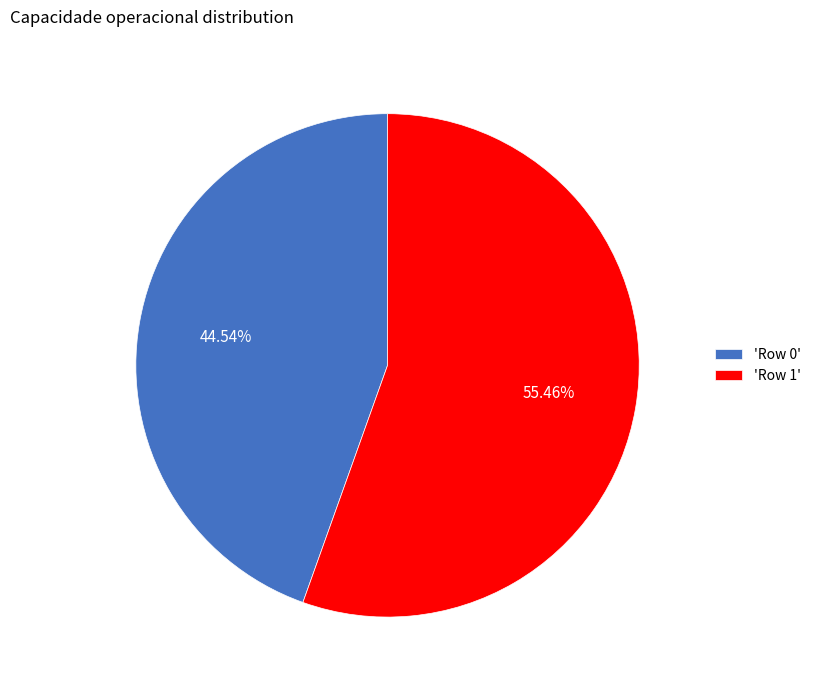

What is the smallest slice in the pie chart?

'Row 0'